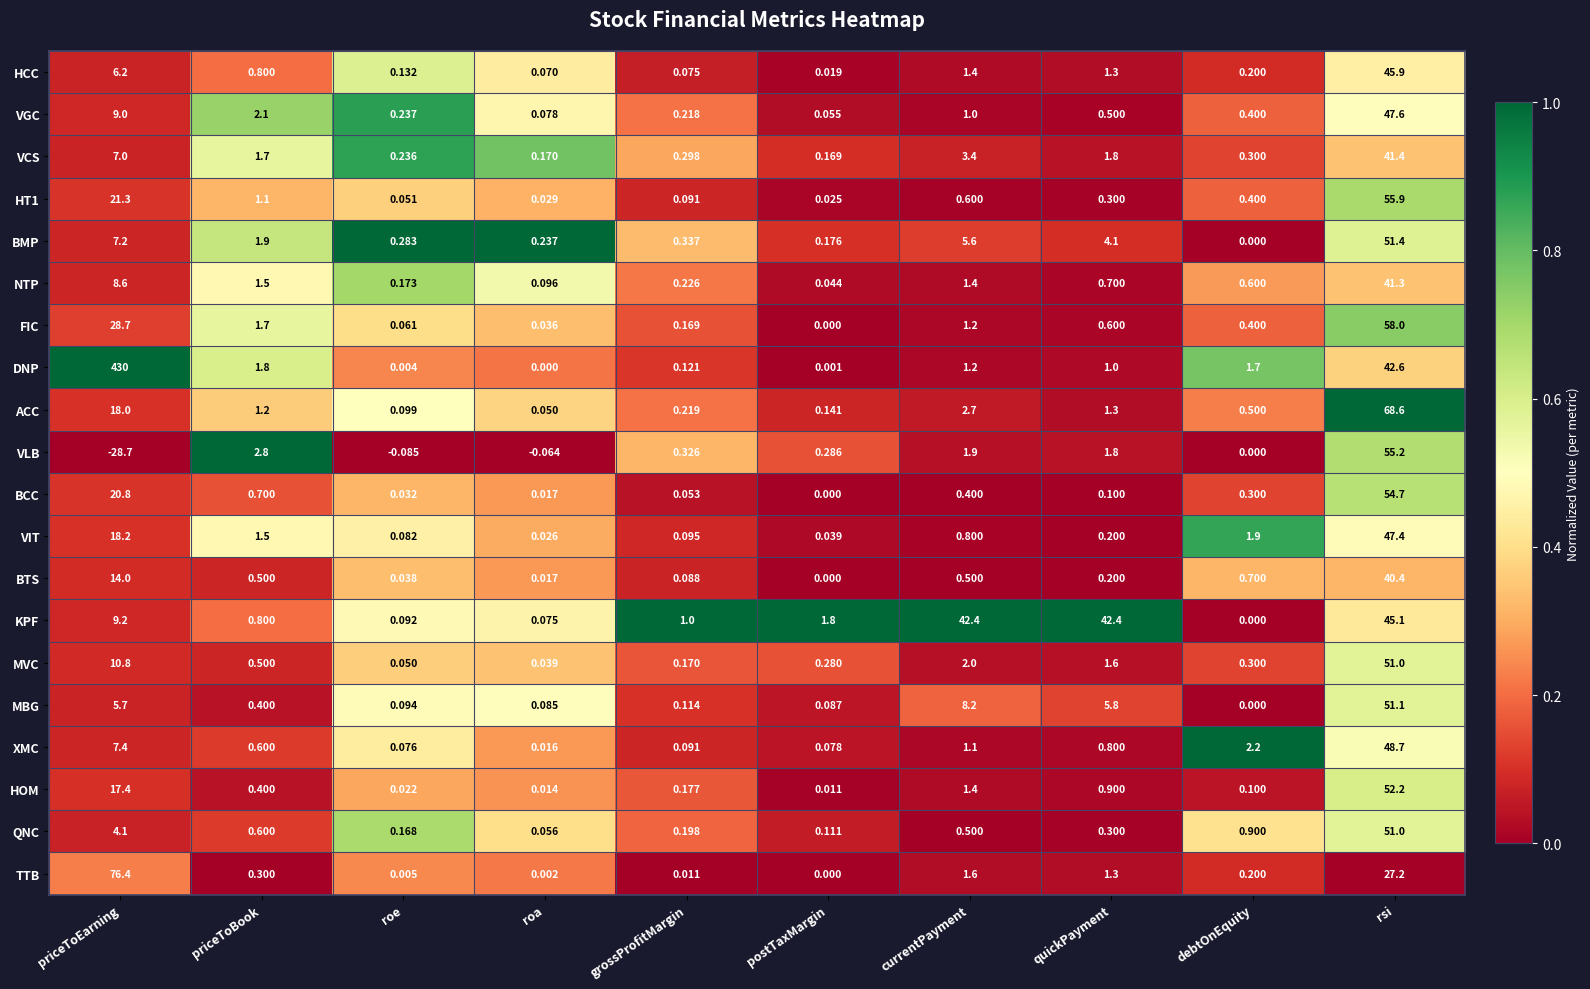

Rank the categories by VCS value from highest to lowest.

rsi, priceToEarning, currentPayment, quickPayment, priceToBook, debtOnEquity, grossProfitMargin, roe, roa, postTaxMargin